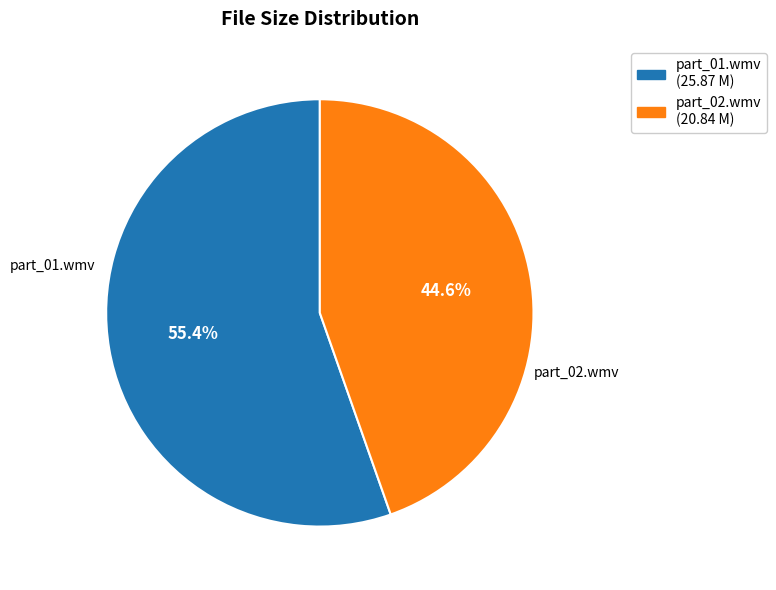

Is there any slice that represents more than half of the pie?

Yes